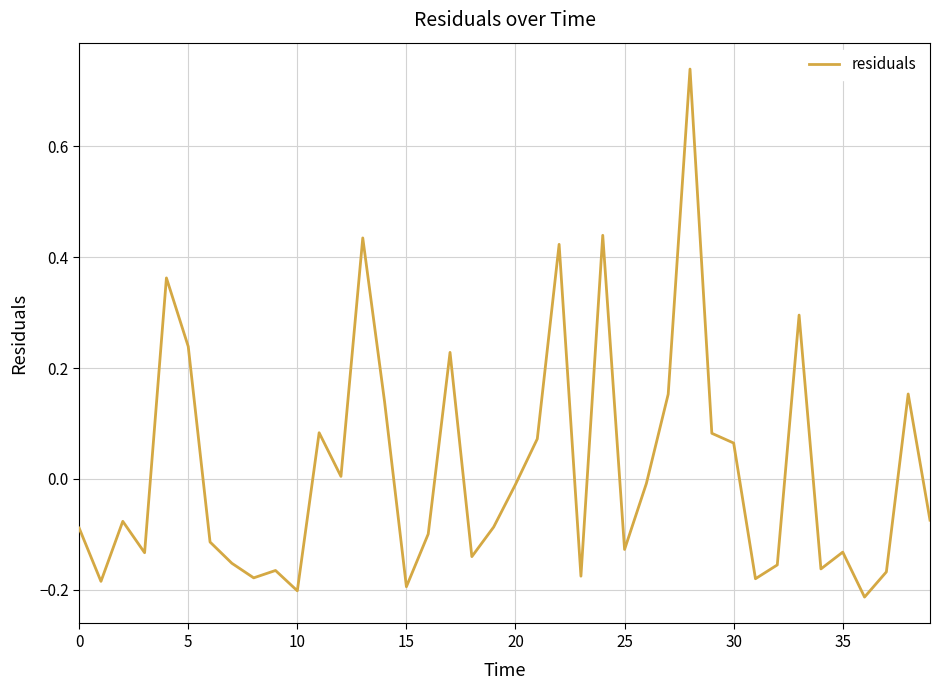

What is the sum of all values?

0.7